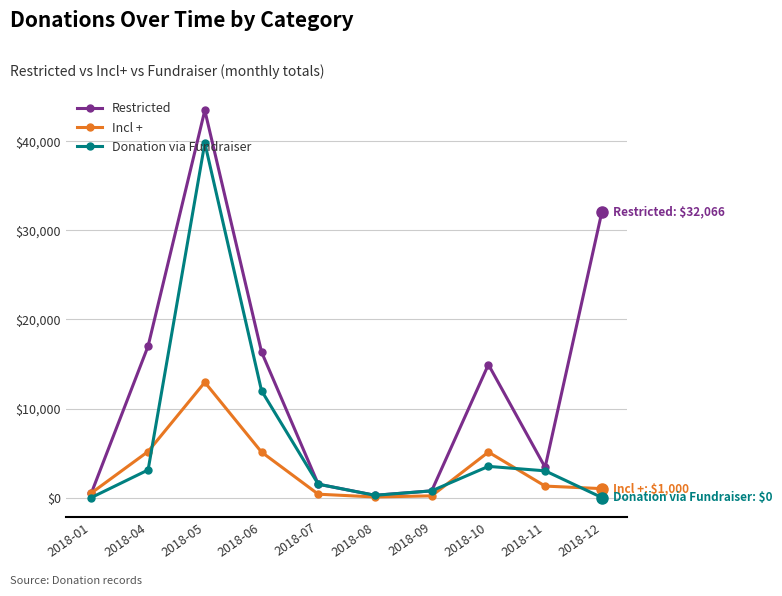

Is it true that Incl + equals 62.5 at 2018-08?

True